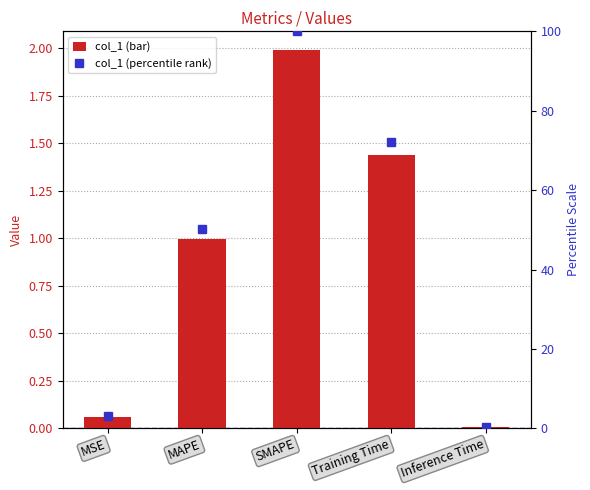

List the series in order of their peak value, lowest first.

col_1, col_1 (scaled)